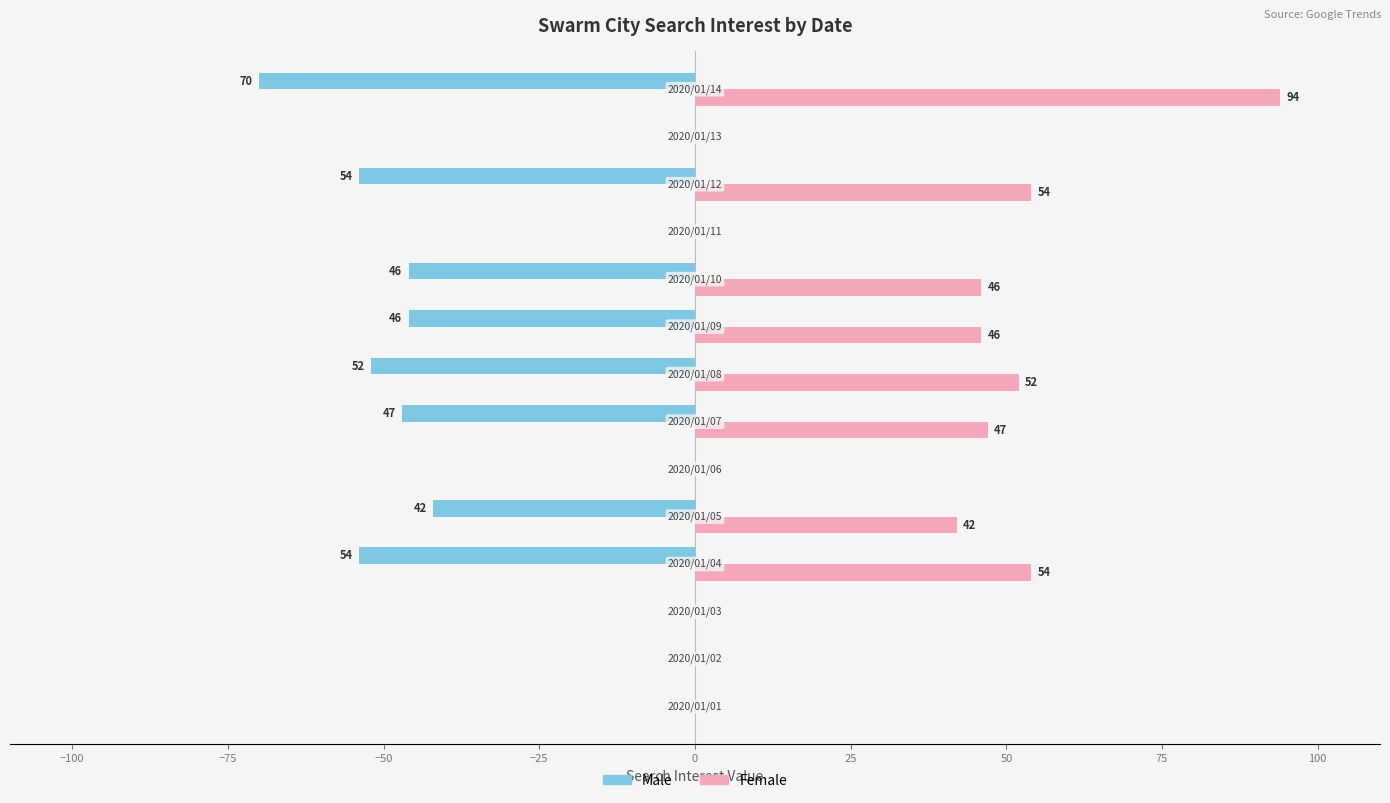

What is the sum of all Male values?

-411